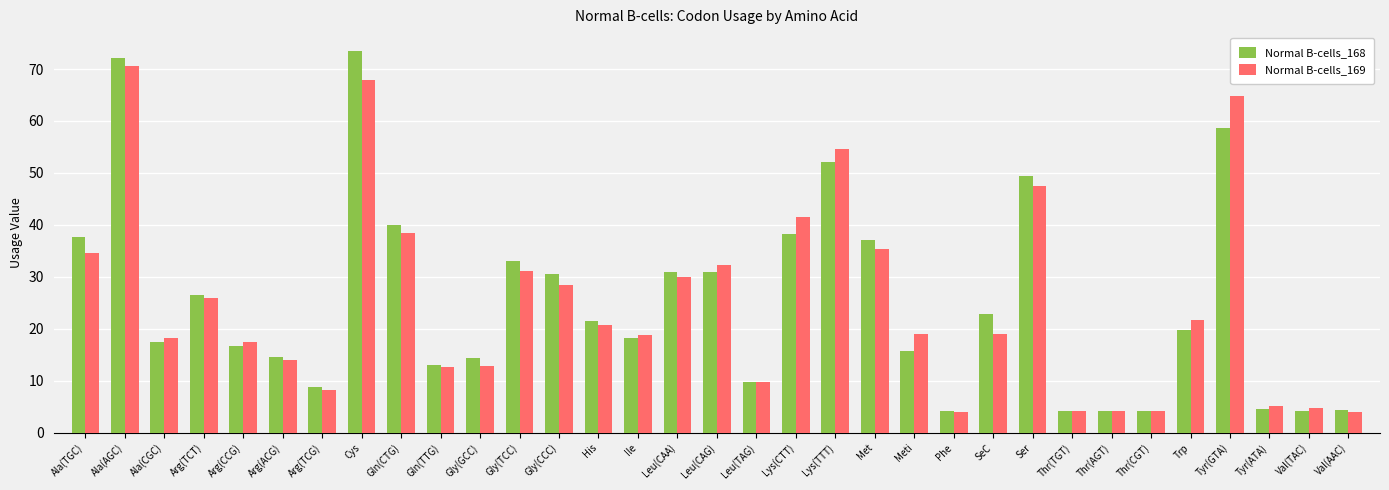

What is the maximum value for Normal B-cells_169?

70.6